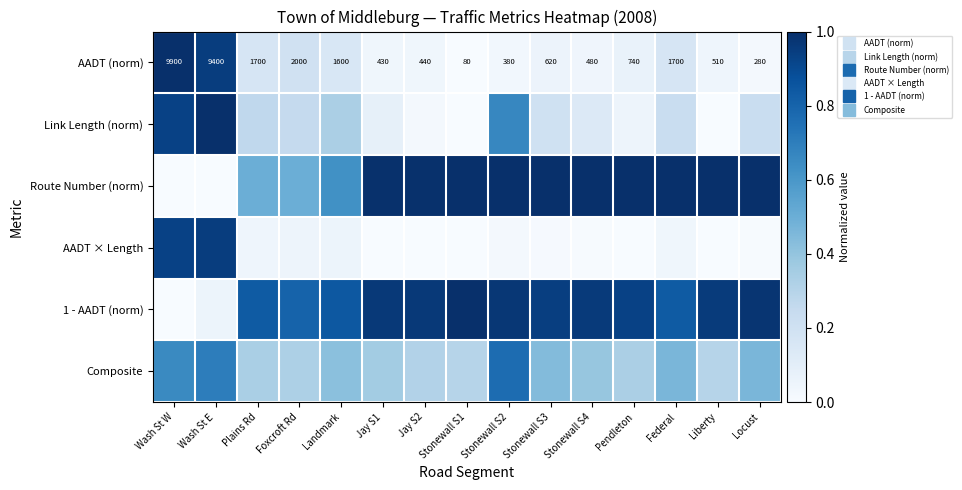

At which category is the sum across all series the highest?

Wash St E